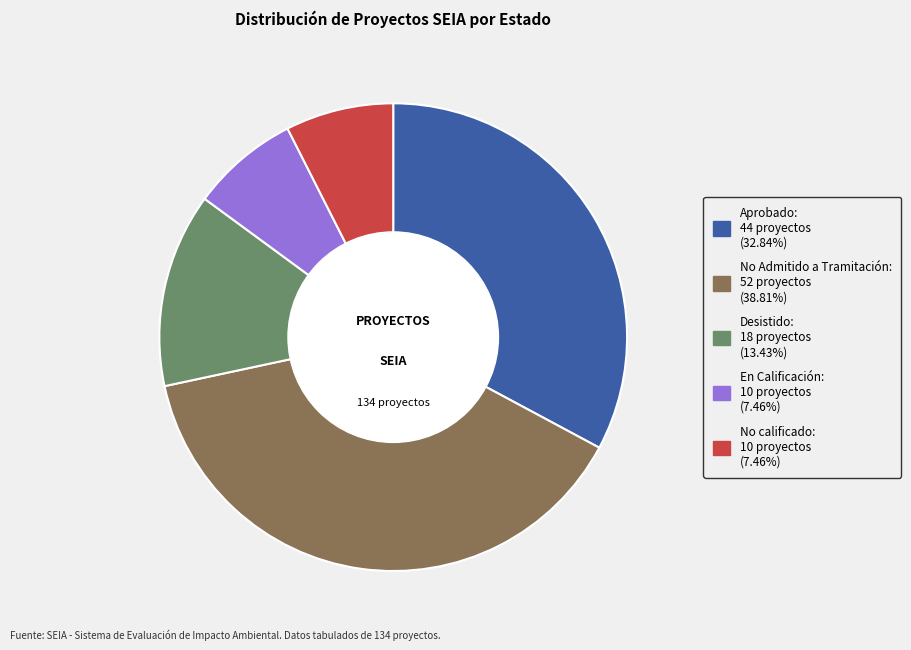

Which has a higher value, Aprobado or No calificado?

Aprobado